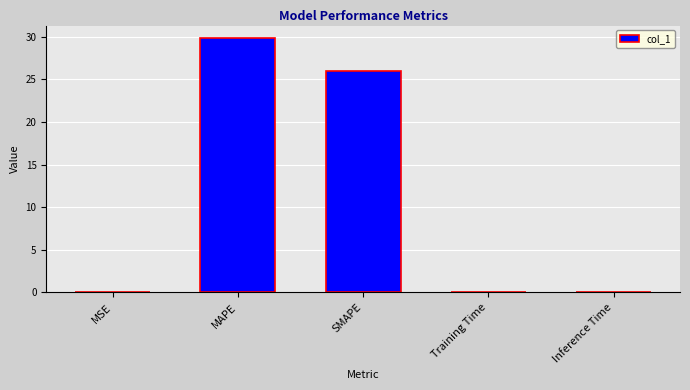

The chart shows a value of 16.2 at MAPE. True or false?

False